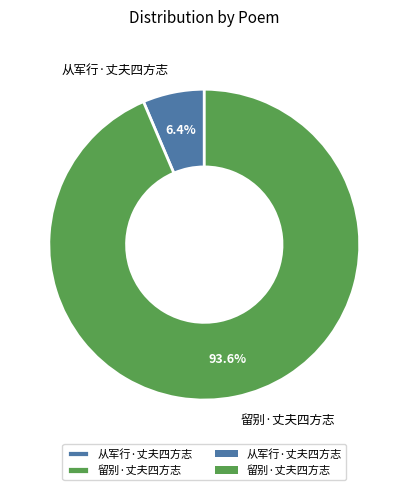

Between 从军行·丈夫四方志 and 留别·丈夫四方志, which is larger?

留别·丈夫四方志